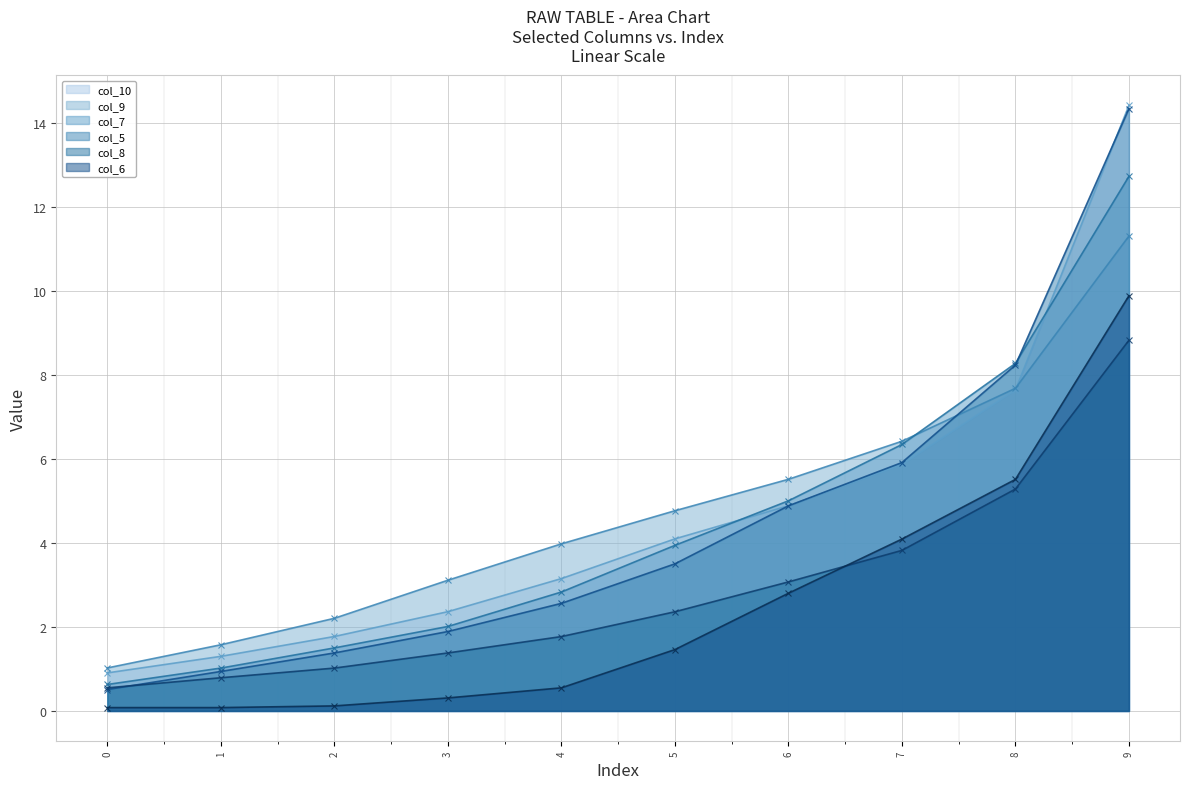

At 4, list the series in order from largest to smallest.

col_9, col_10, col_7, col_5, col_8, col_6